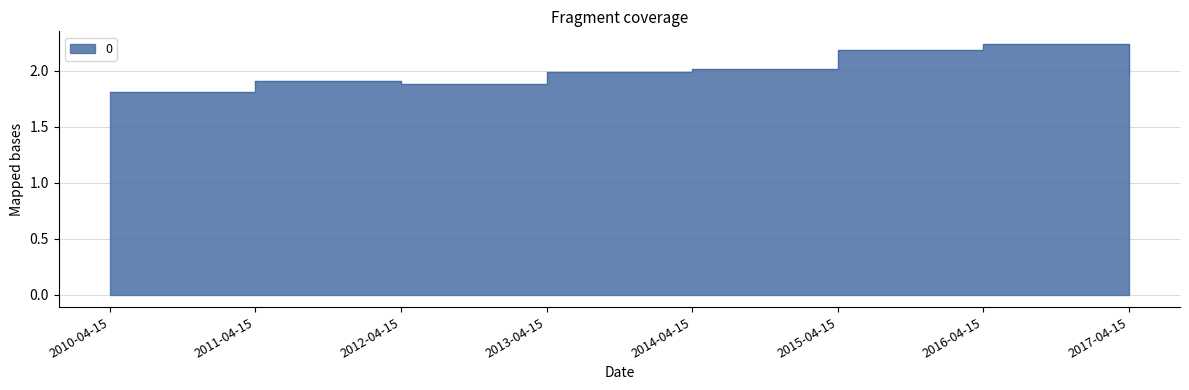

At which category does the data reach its first local peak?

2011-04-15